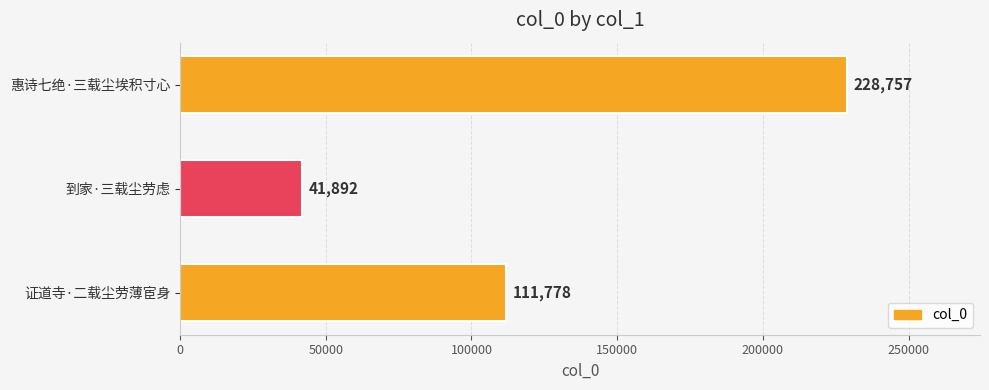

What is the minimum value shown in the chart?

41892